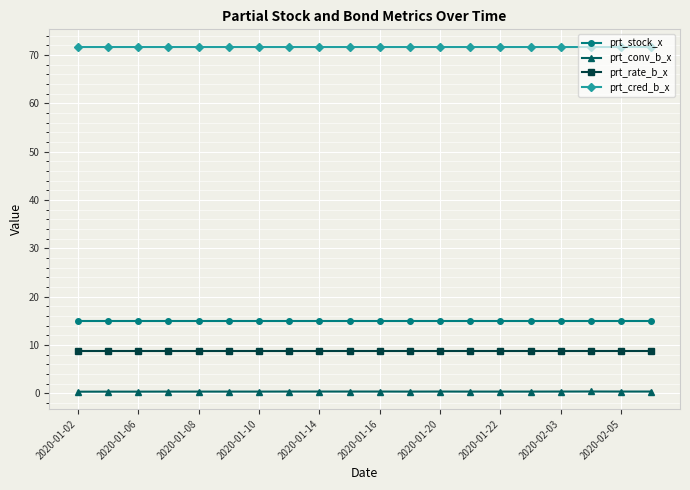

What is the greatest value displayed?

71.7